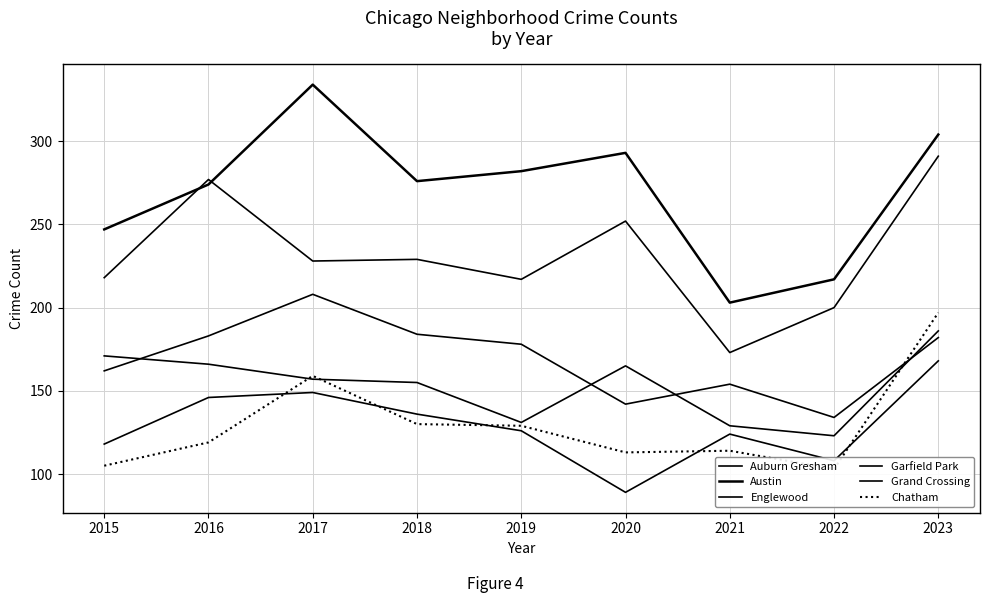

Reading left to right, list all the values displayed in this chart.

Auburn Gresham: 171	166	157	155	131	165	129	123	186
Austin: 247	274	334	276	282	293	203	217	304
Englewood: 218	277	228	229	217	252	173	200	291
Garfield Park: 162	183	208	184	178	142	154	134	182
Grand Crossing: 118	146	149	136	126	89	124	108	168
Chatham: 105	119	159	130	129	113	114	103	197